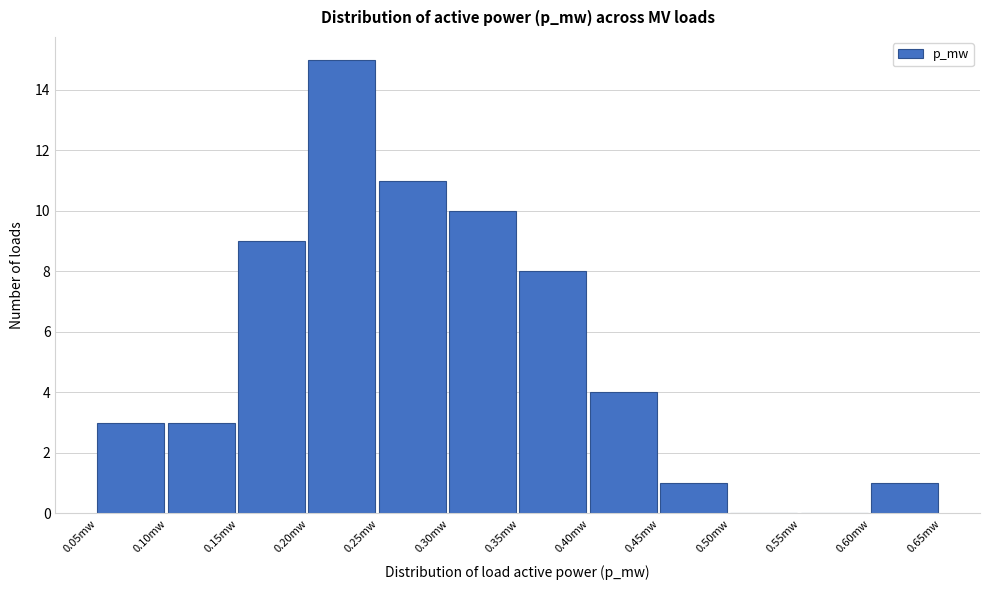

Reading left to right, transcribe this chart: for each bar, give the range it covers on the x-axis and its height. The values are not printed on the chart, so give them approximately, as read against the axis.

0.05 to 0.10: 3
0.10 to 0.15: 3
0.15 to 0.20: 9
0.20 to 0.25: 15
0.25 to 0.30: 11
0.30 to 0.35: 10
0.35 to 0.40: 8
0.40 to 0.45: 4
0.45 to 0.50: 1
0.50 to 0.55: 0
0.55 to 0.60: 0
0.60 to 0.65: 1